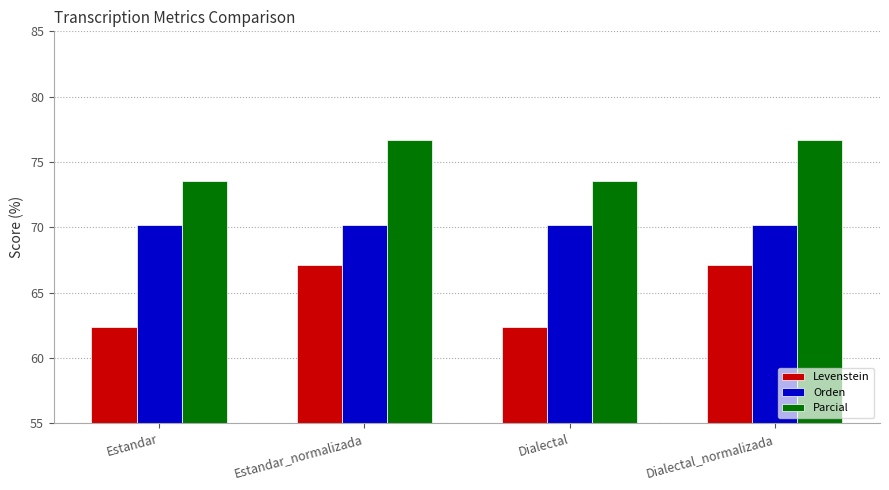

Reading right to left, extract all data points from this chart.

Levenstein: 67.1	62.4	67.1	62.4
Orden: 70.2	70.2	70.2	70.2
Parcial: 76.7	73.5	76.7	73.5